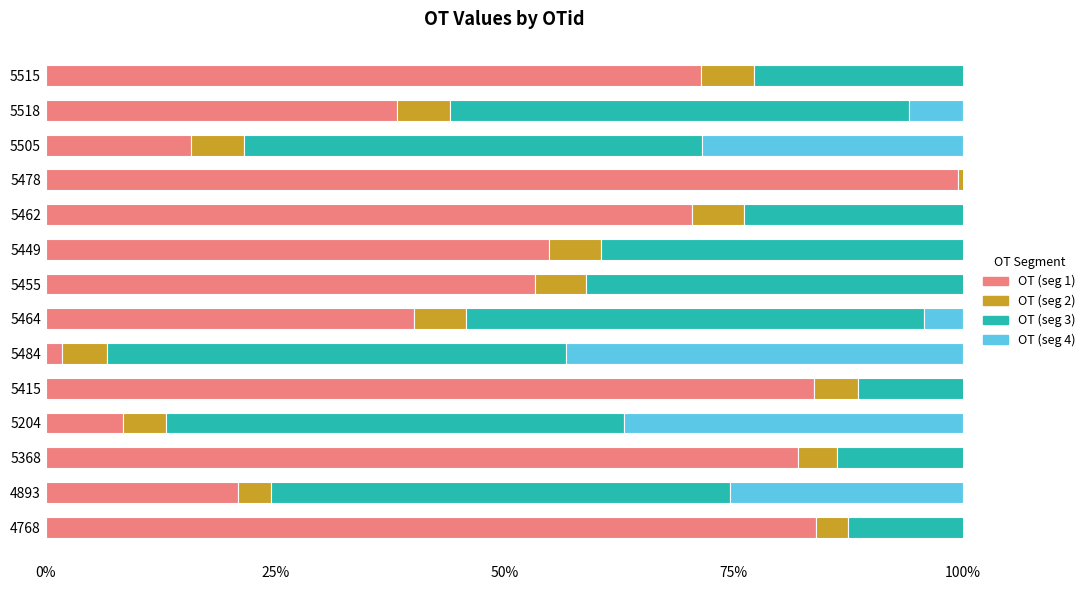

How many bars are there in total?

56